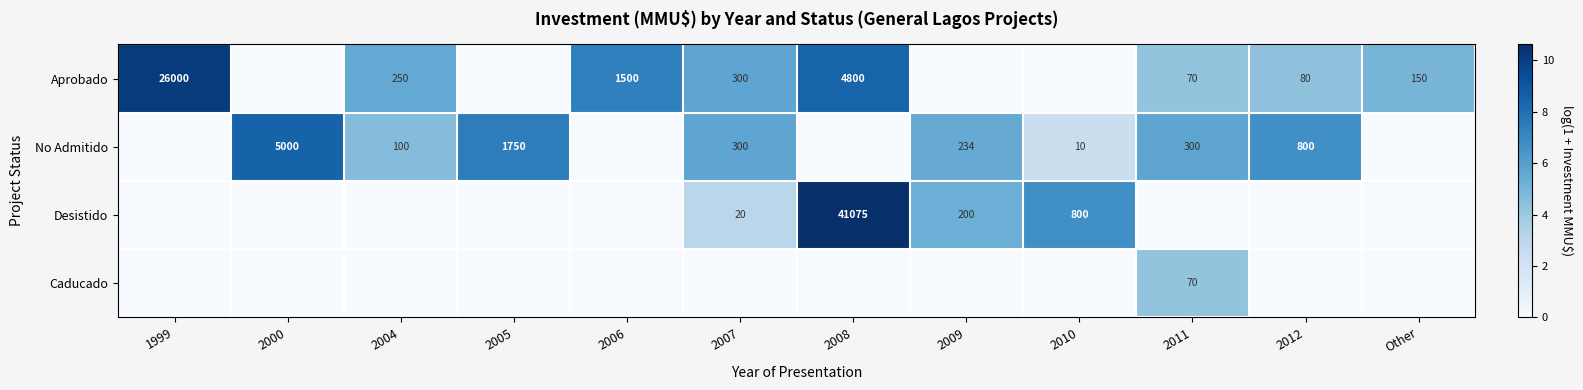

Between 1999 and 2006, which series saw the biggest shift?

Aprobado